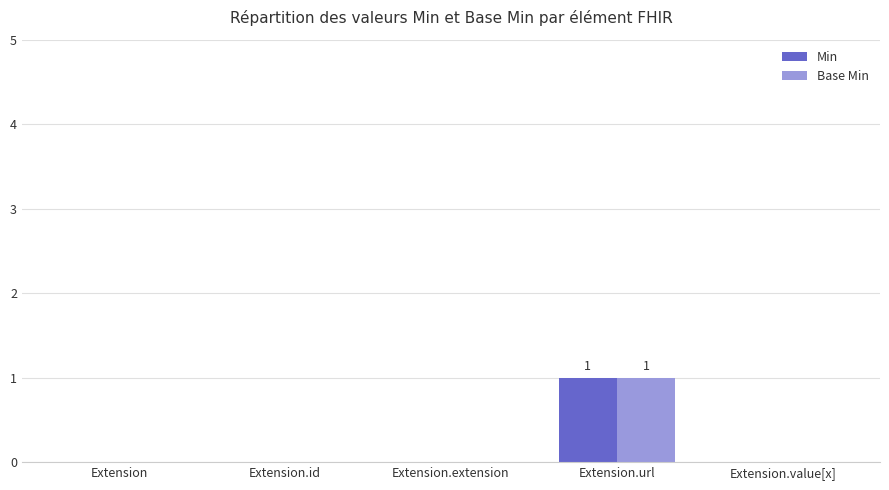

True or false: Base Min has a value of 0 at Extension.extension.

True